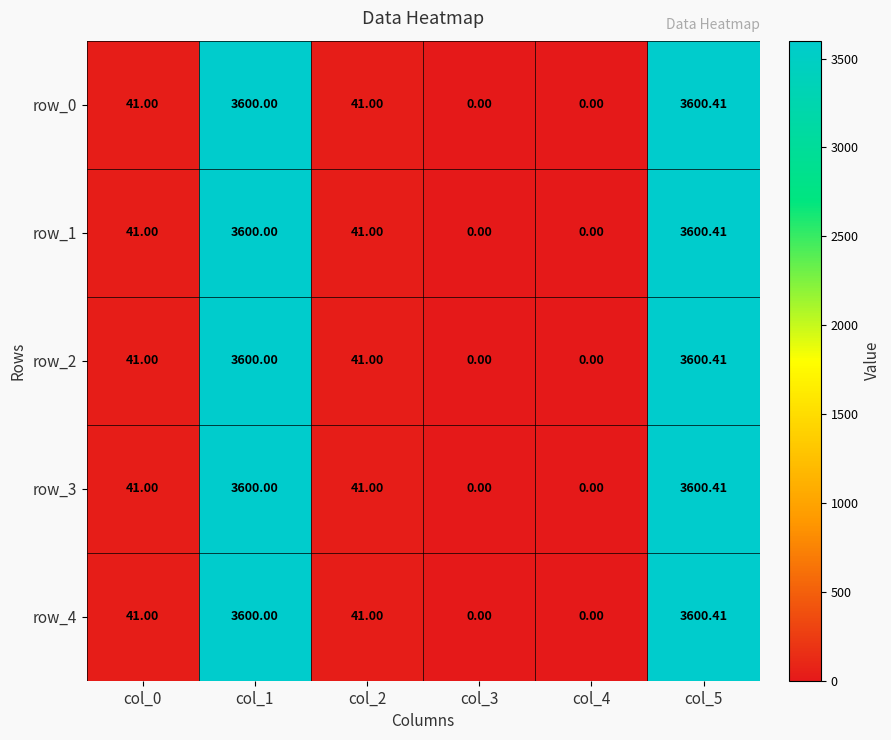

True or false: row_0 has a value of 41.0 at col_2.

True